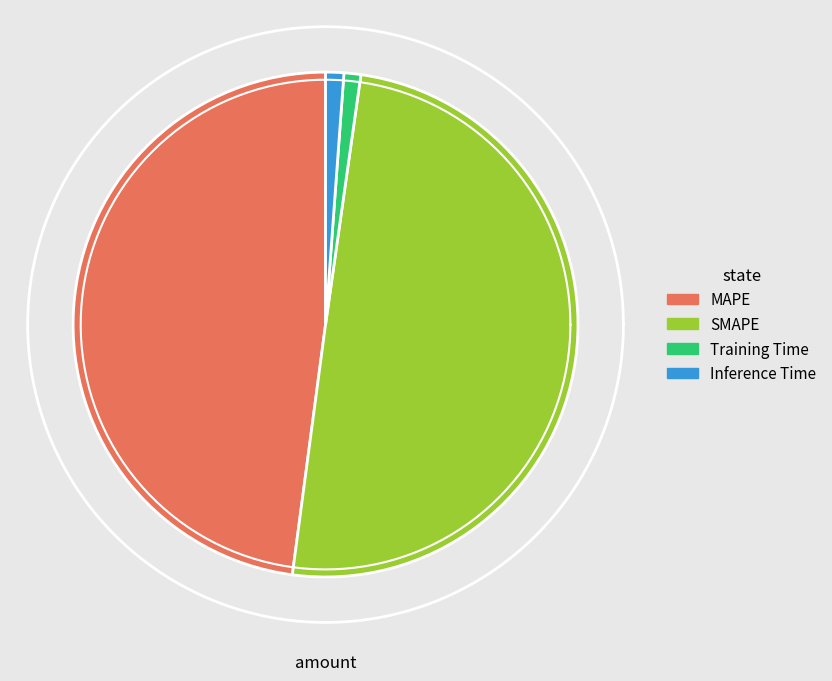

How many slices are in this pie chart?

4